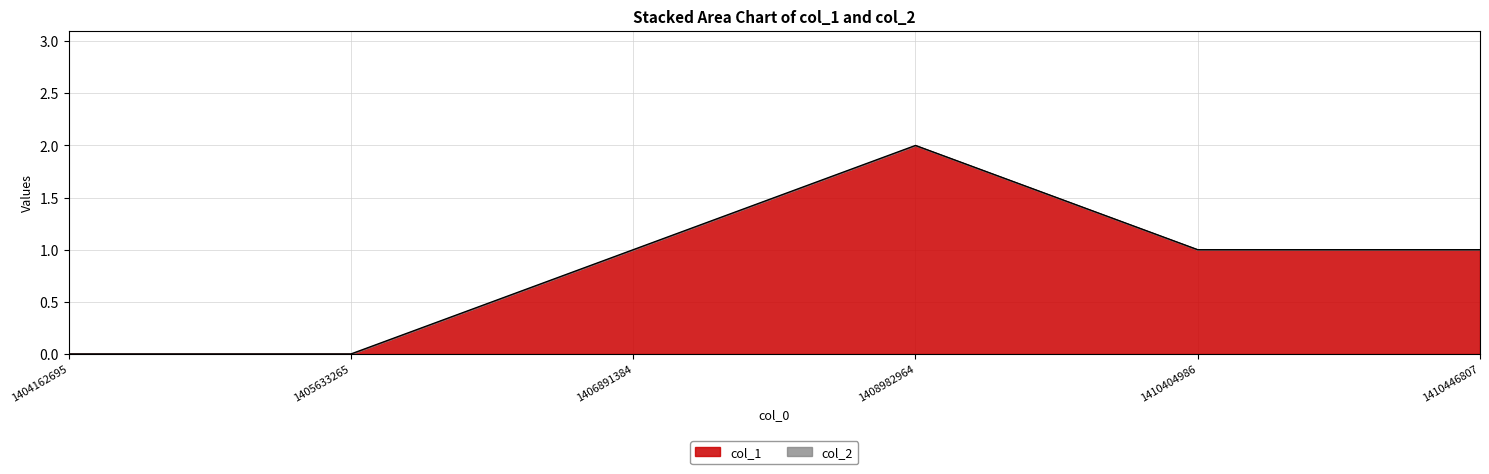

Where does the data first go above 1?

1408982964